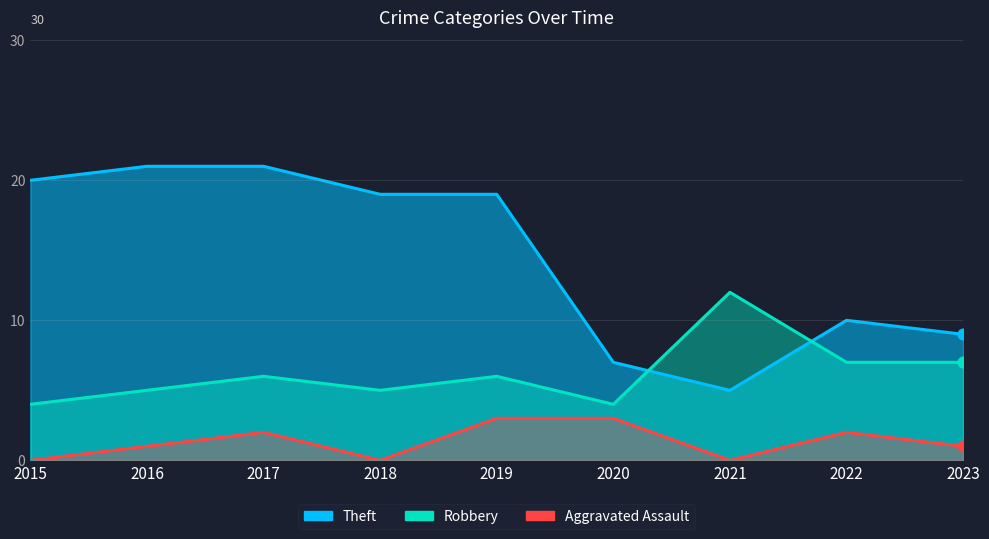

Which series reaches the minimum Y coordinate?

Aggravated Assault